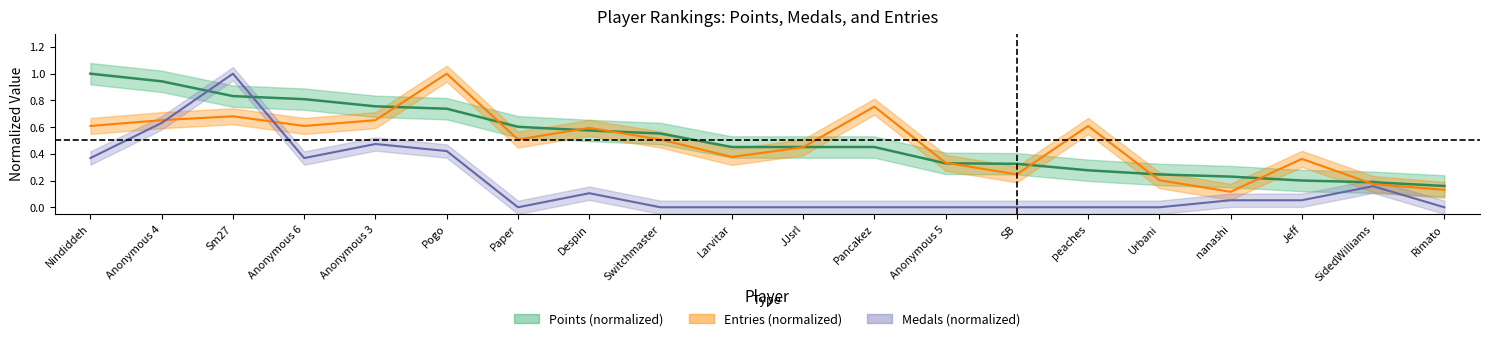

Which series has the widest spread of values?

Medals